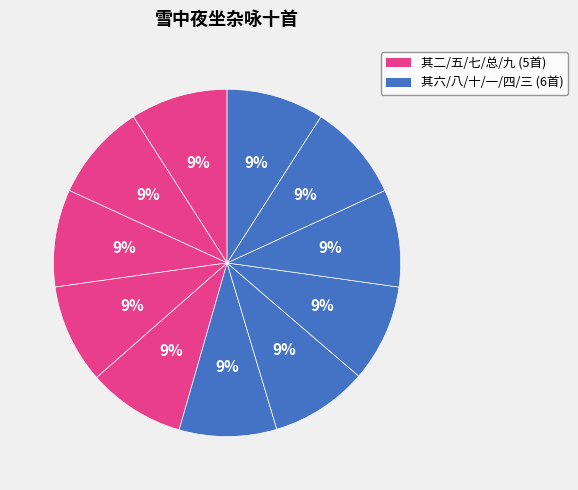

Count the number of slices in the pie.

11